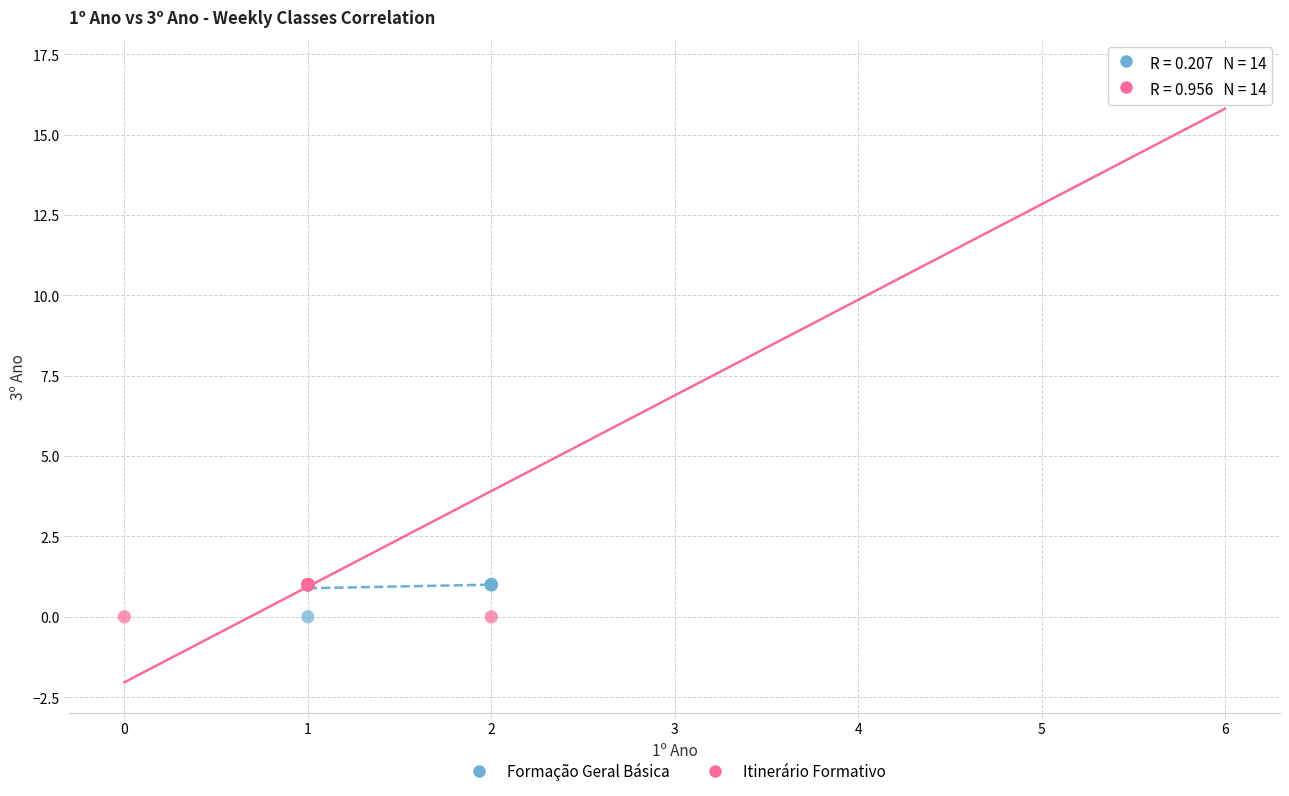

Which series reaches the maximum Y coordinate?

Itinerário Formativo